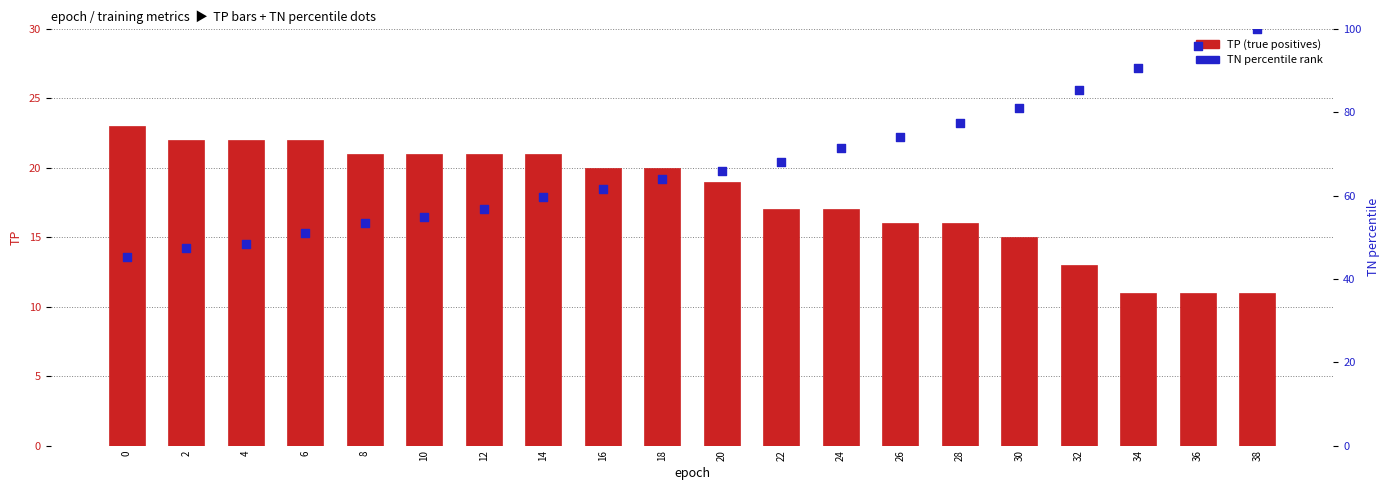

At how many categories does at least one series exceed 69?

8